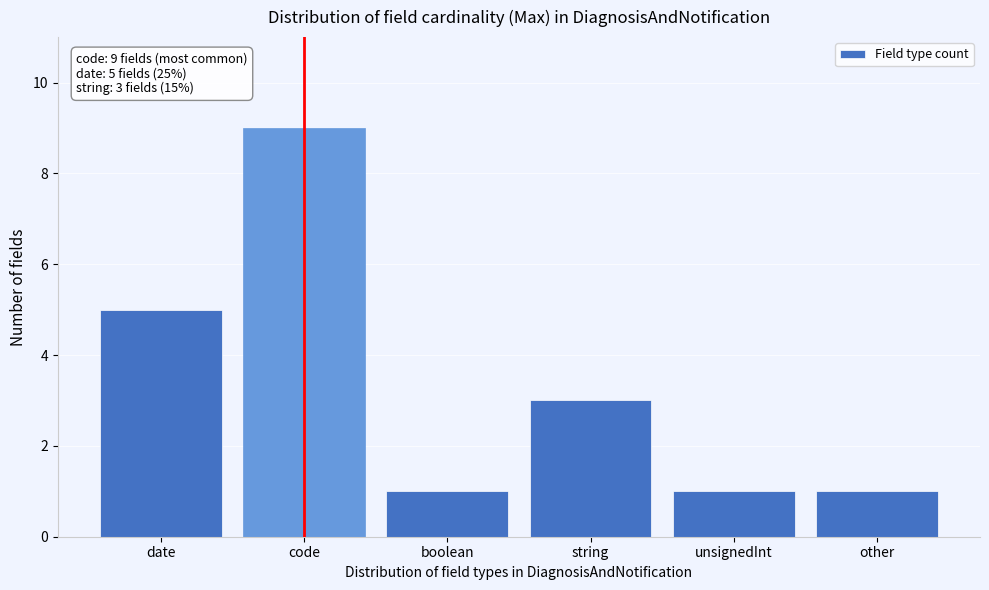

Reading right to left, transcribe all the data shown in this chart.

other=1	unsignedInt=1	string=3	boolean=1	code=9	date=5